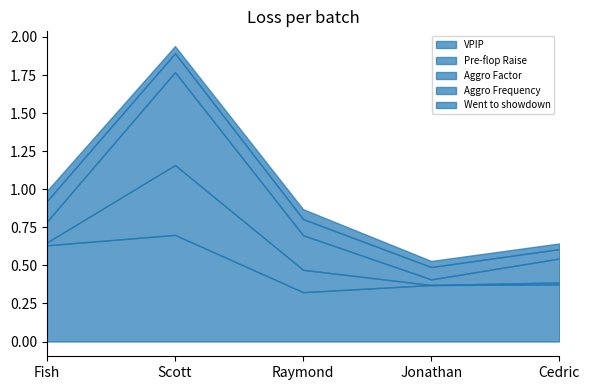

At which category is the sum across all series the highest?

Scott